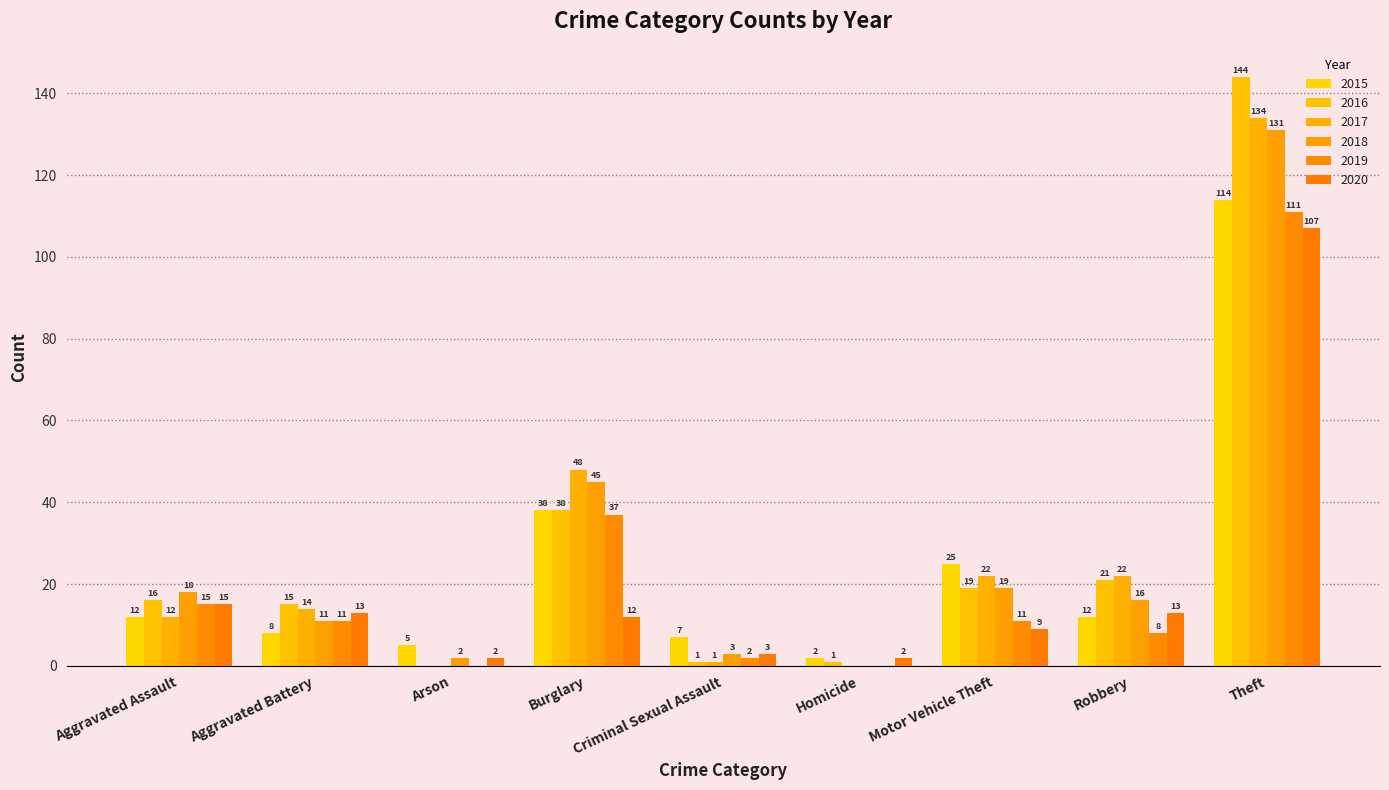

Which series has the largest range (max minus min)?

2016